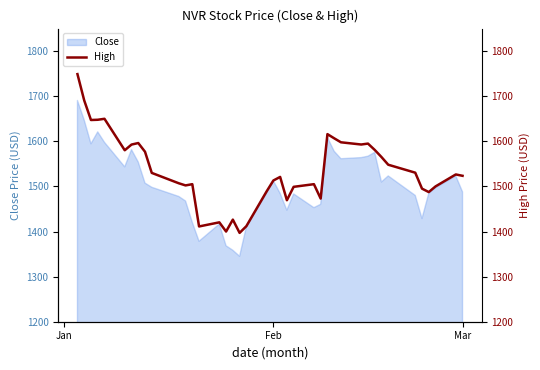

What is the maximum value for Close?

1690.7